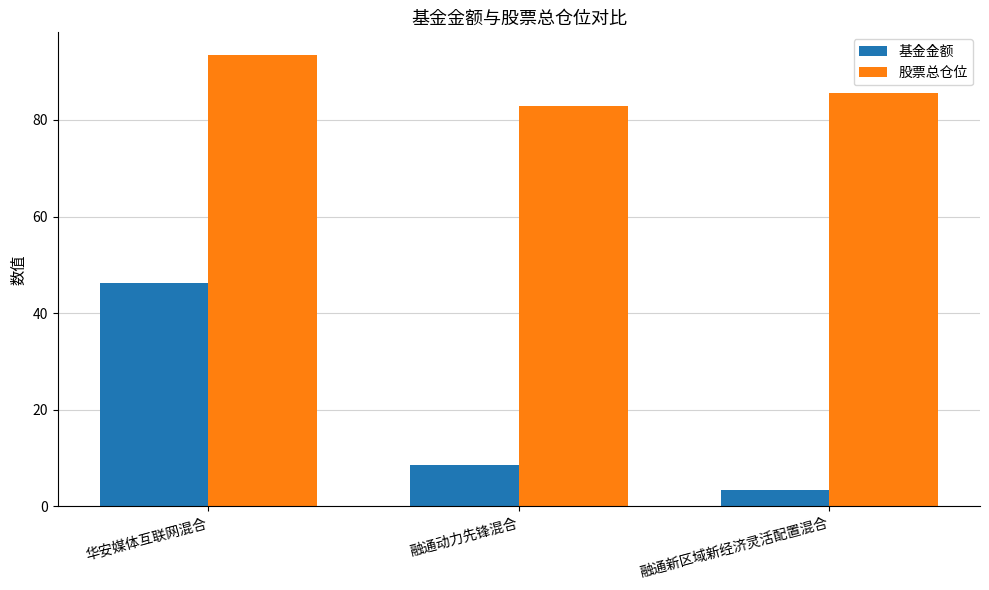

What is the label of the 3rd bar from the right?

华安媒体互联网混合